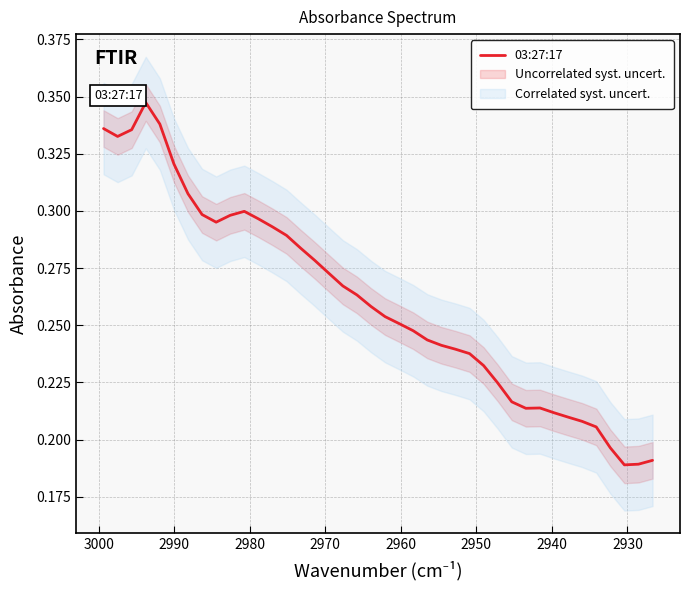

How many points are lower than both their immediate neighbors (excluding endpoints)?

4